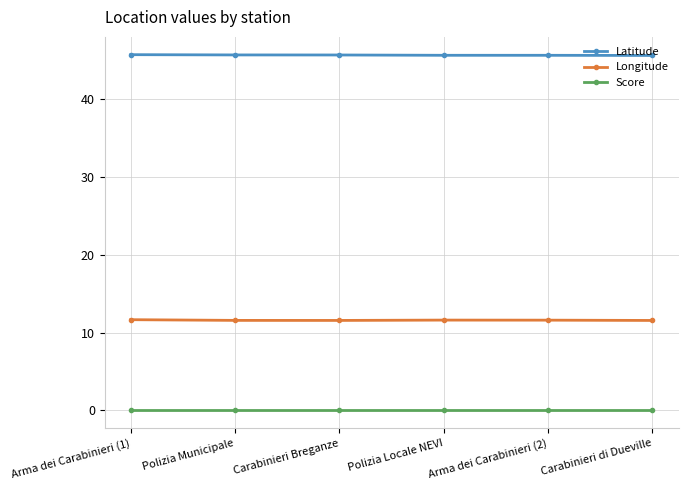

What is the average value of the Latitude series?

45.7